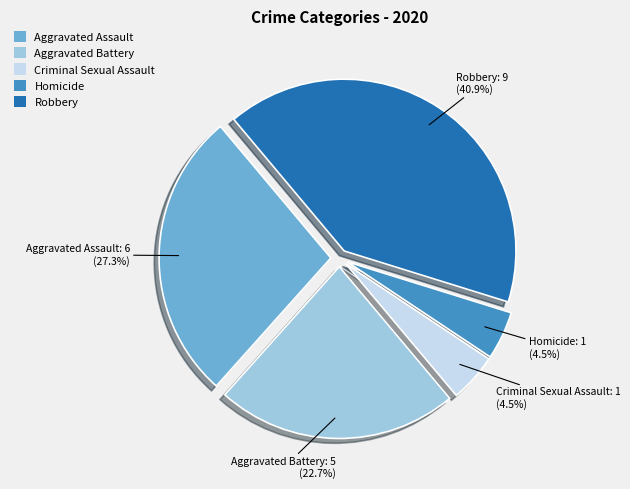

Do Aggravated Battery and Criminal Sexual Assault together represent more than half of the pie?

No